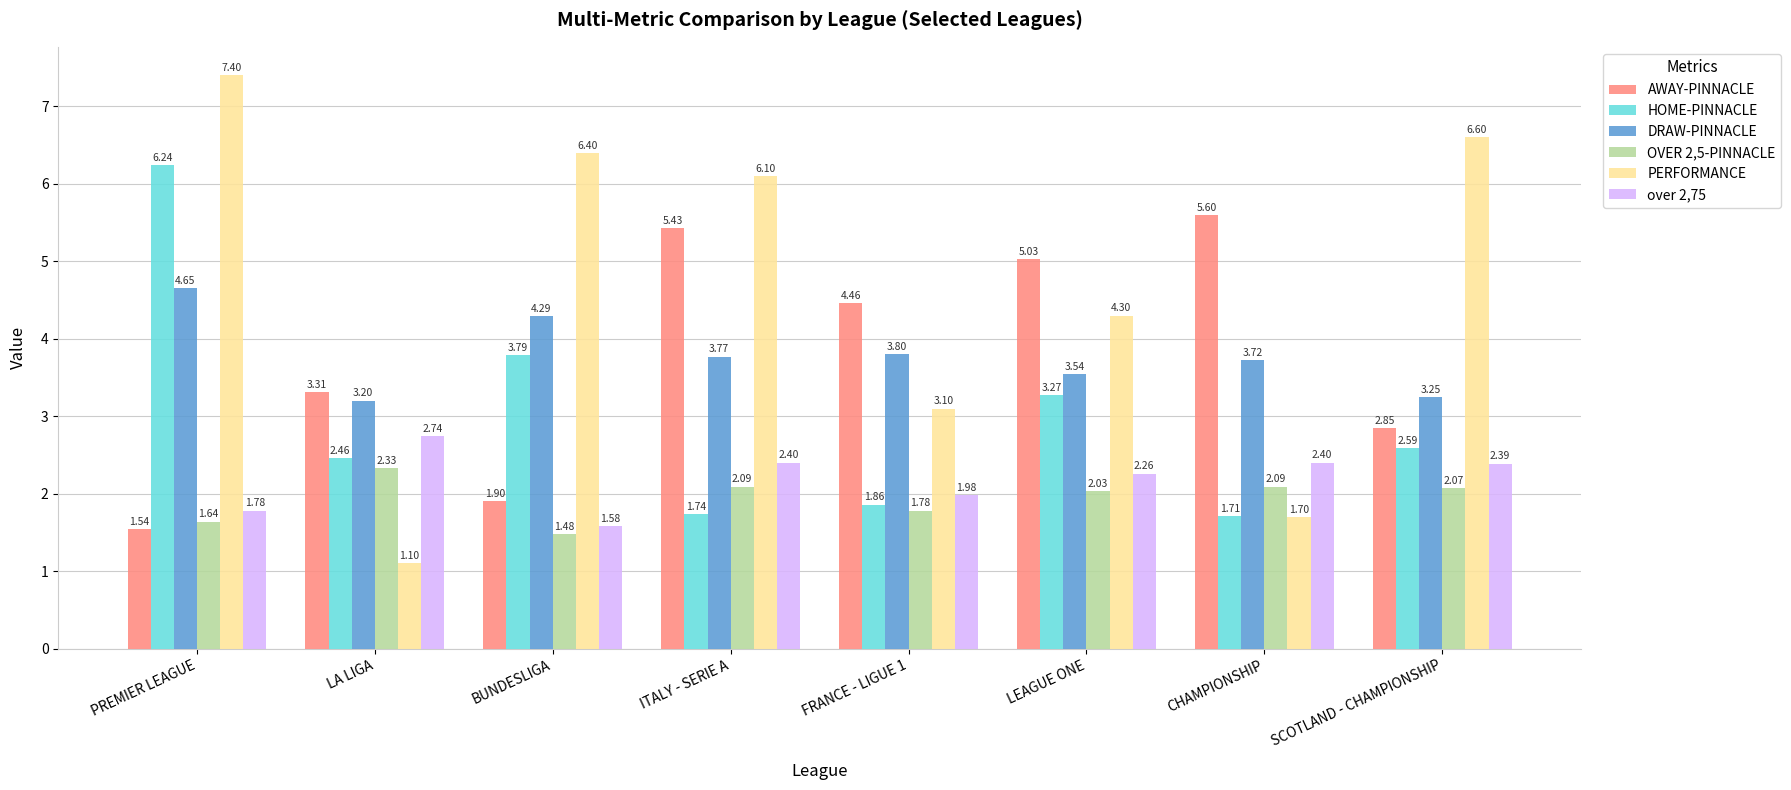

Count the number of data series in this chart.

6